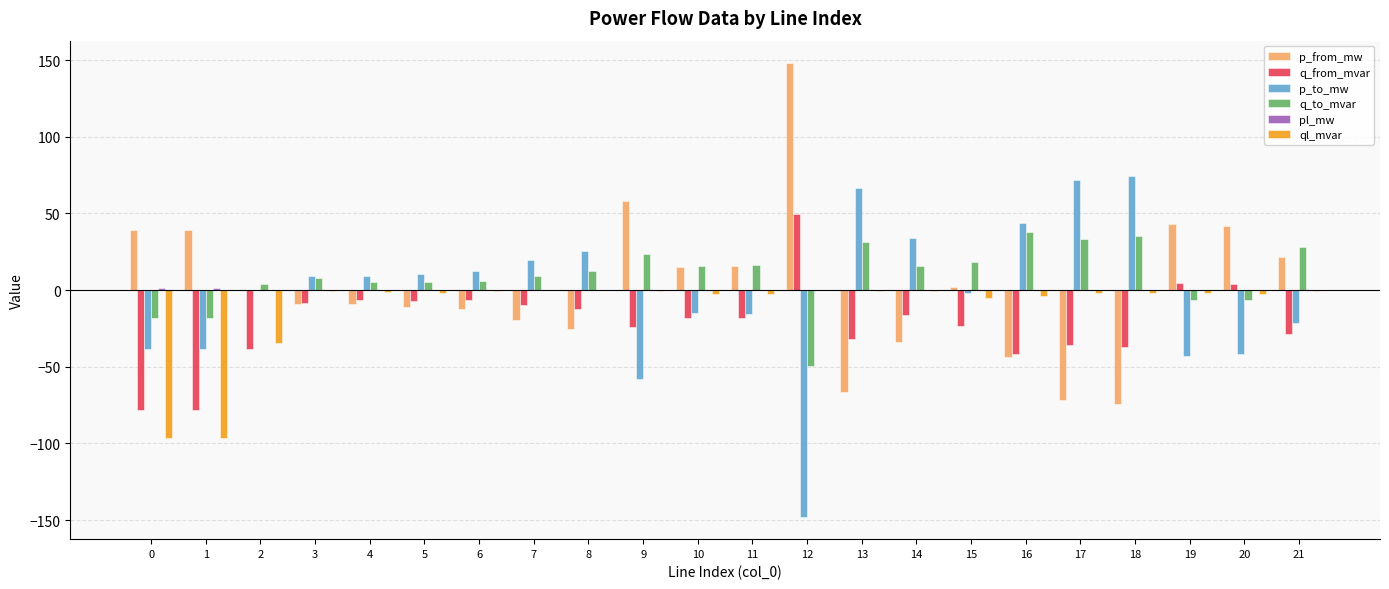

How many categories are shown in the chart?

22